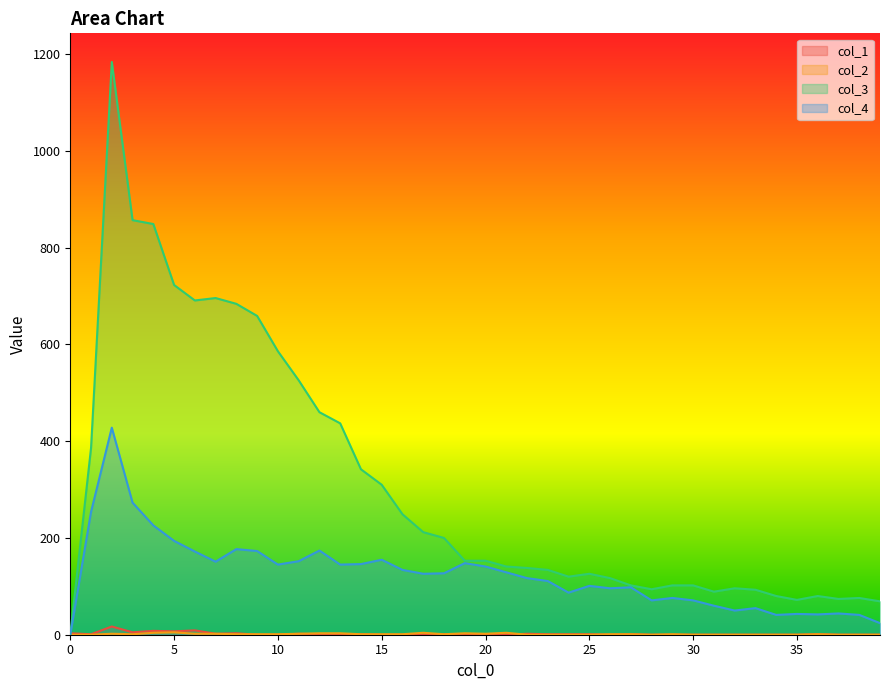

True or false: col_3 and col_4 intersect in this chart.

False